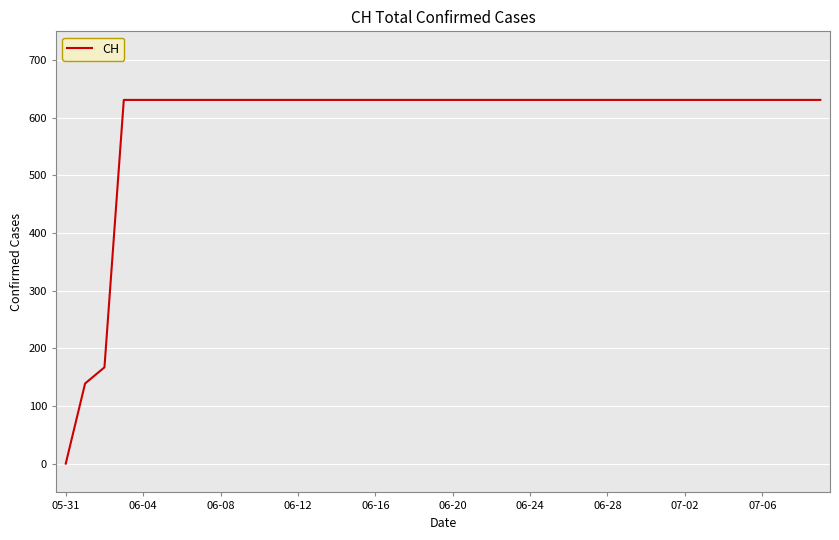

What is the difference between the maximum and minimum values?

631